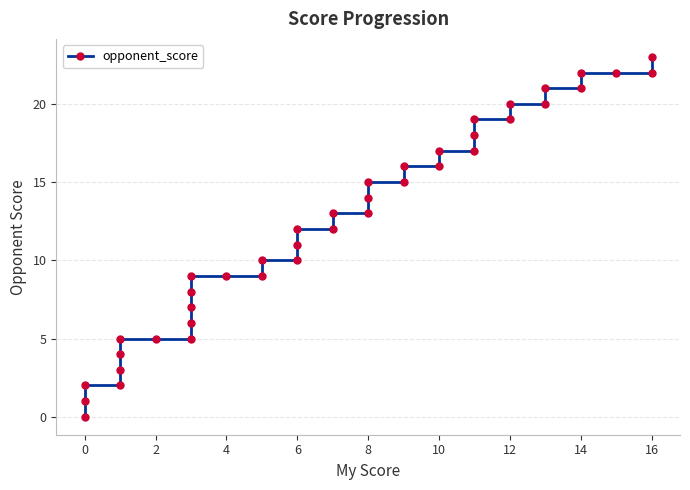

The value at 8 is 25. True or false?

False